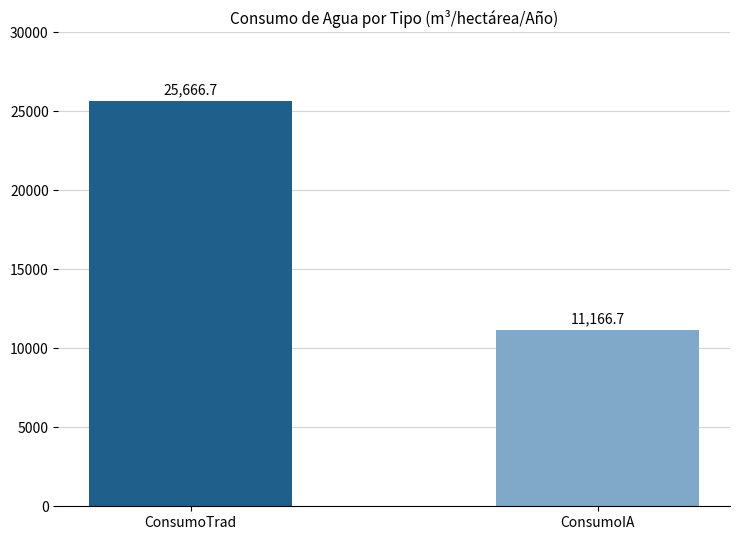

Reading right to left, what are all the values shown in this chart?

ConsumoIA=11166.7	ConsumoTrad=25666.7